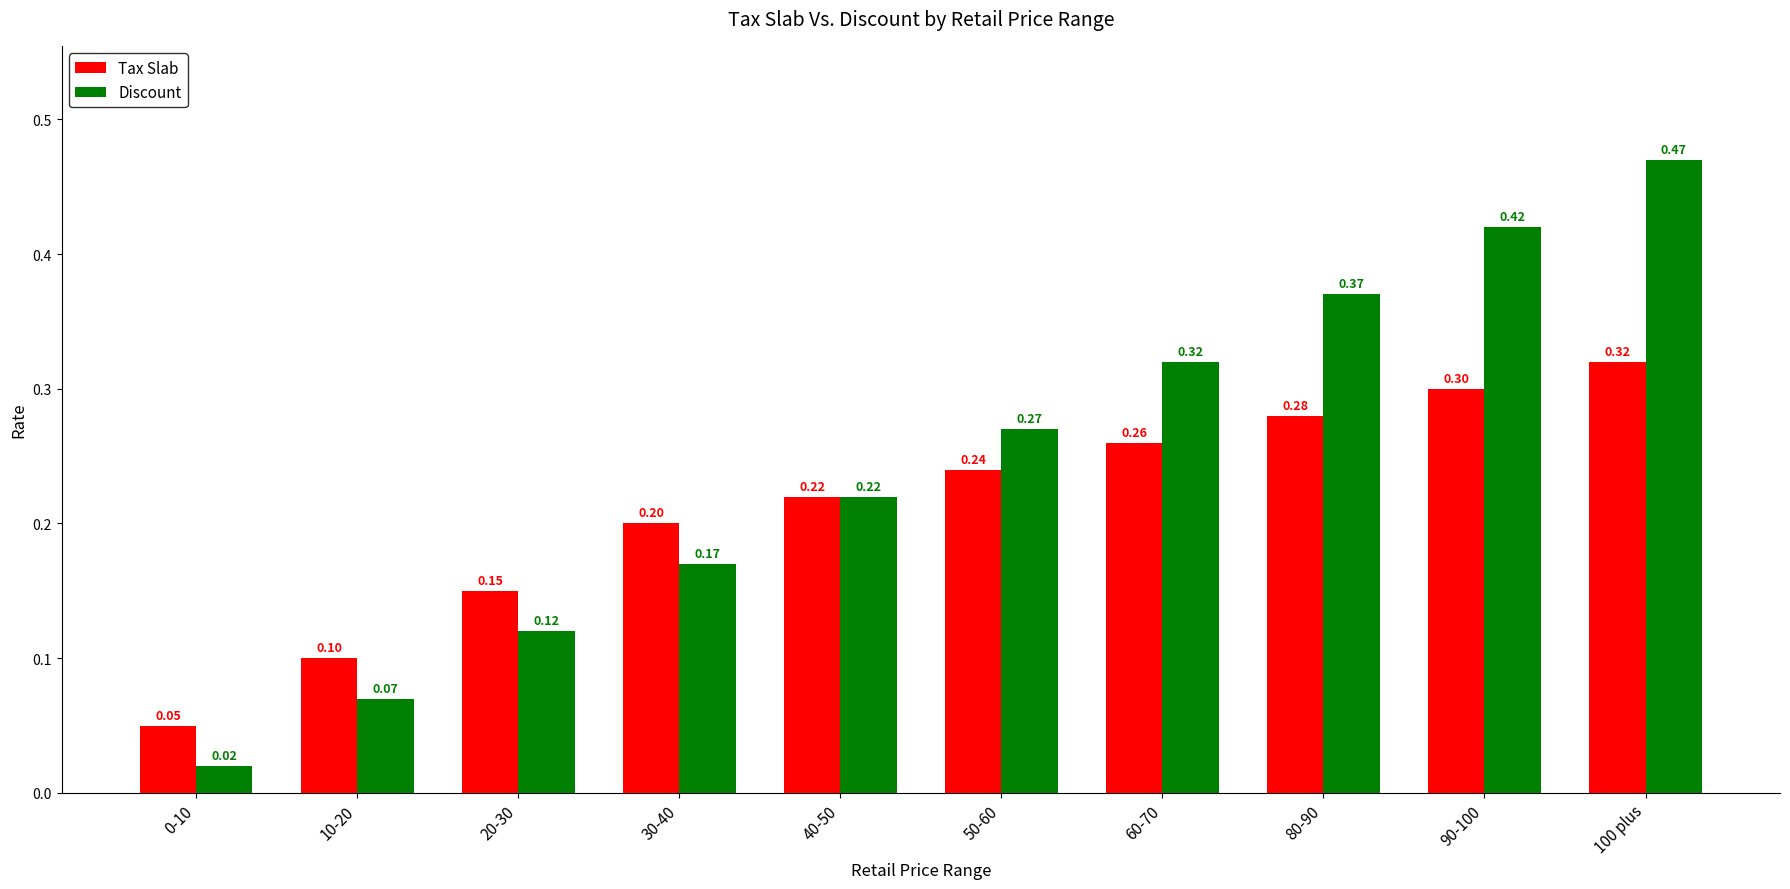

Rank the series by their maximum value, from lowest to highest.

Tax Slab, Discount